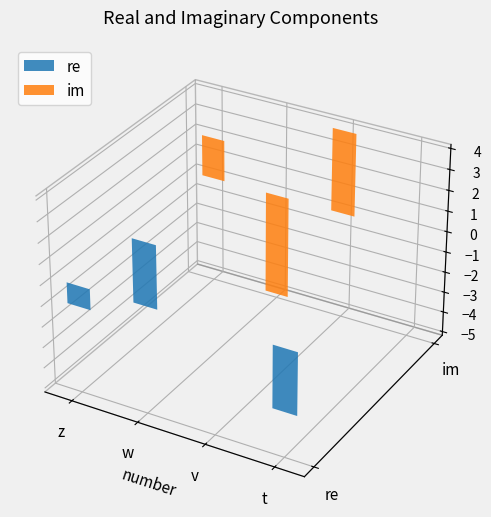

How many positive values does the re series have?

1